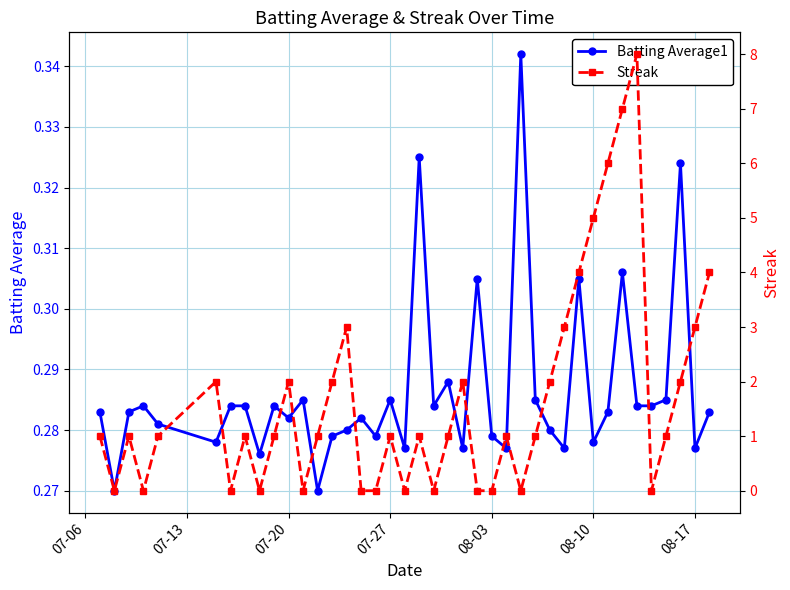

True or false: Batting Average1 has more than 2 points higher than both neighbors.

True